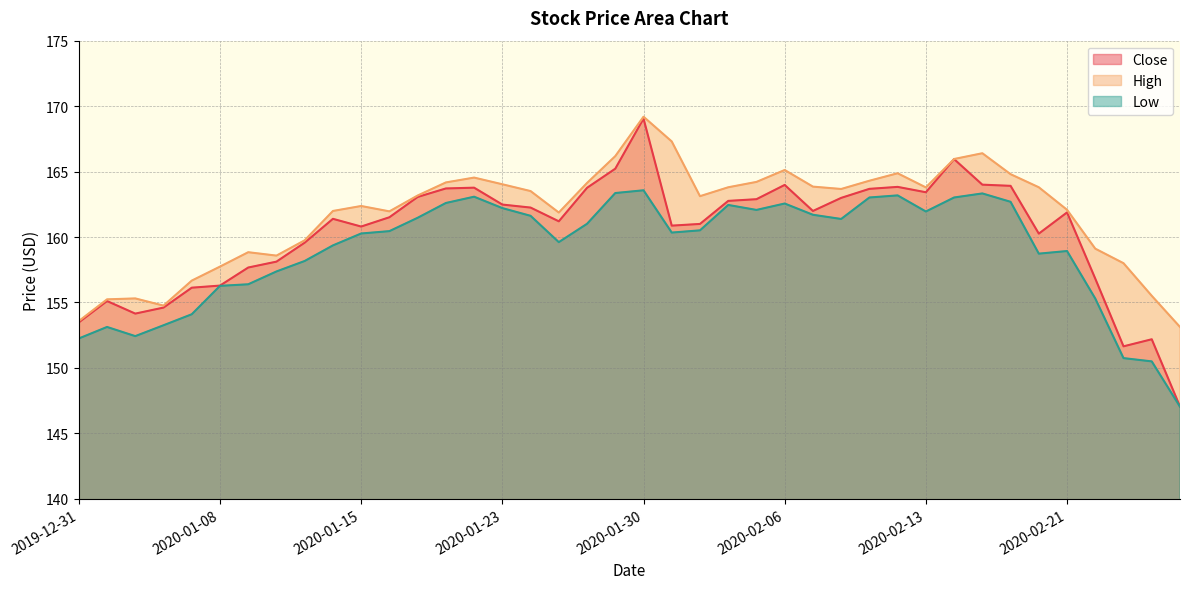

What is the difference between the Low values at 2020-02-20 and 2020-01-28?

2.3